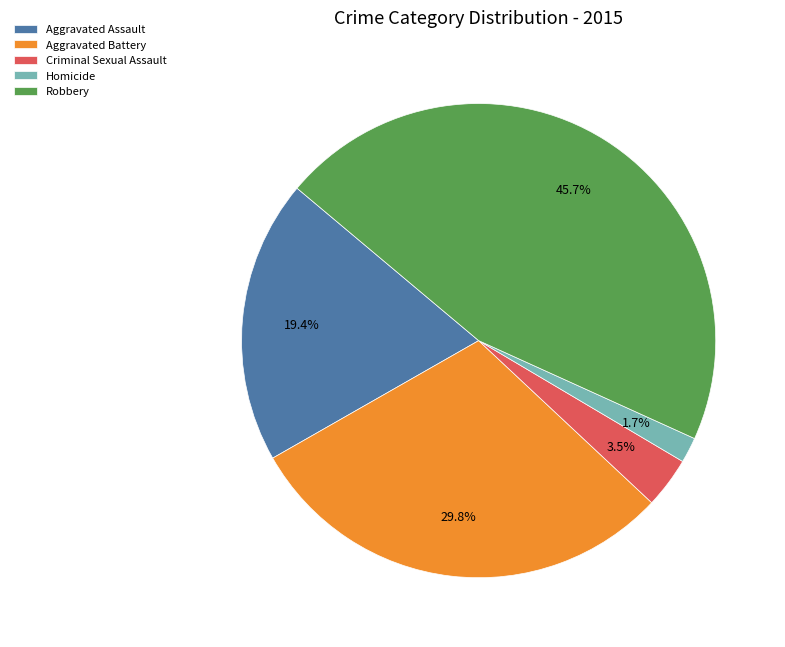

The Aggravated Battery slice represents 20% of the pie. True or false?

False